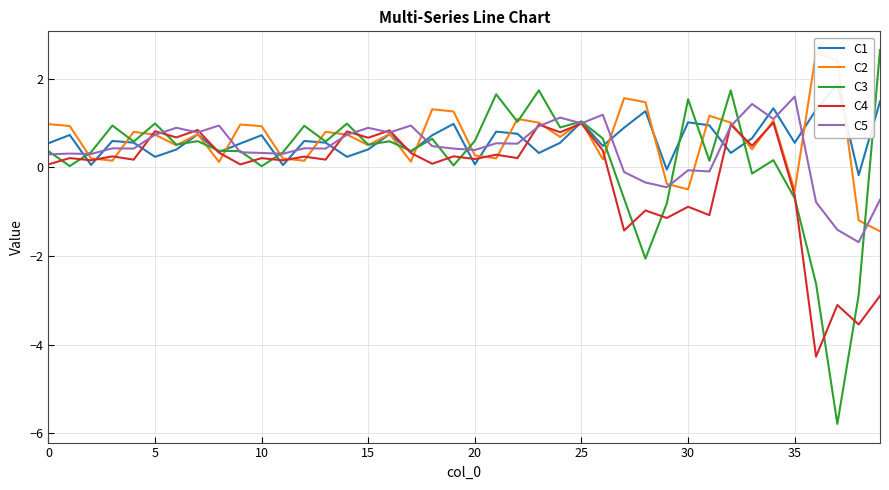

What is the lowest value of the C3 series?

-5.8